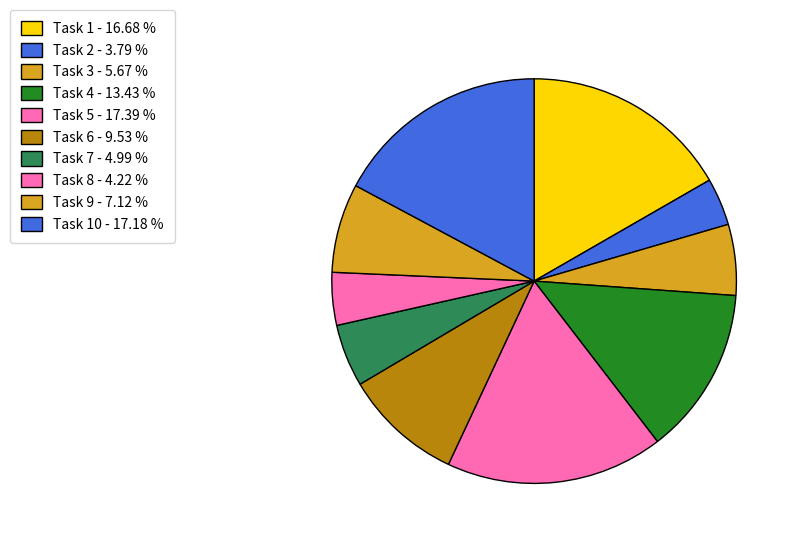

How many segments does this pie chart have?

10